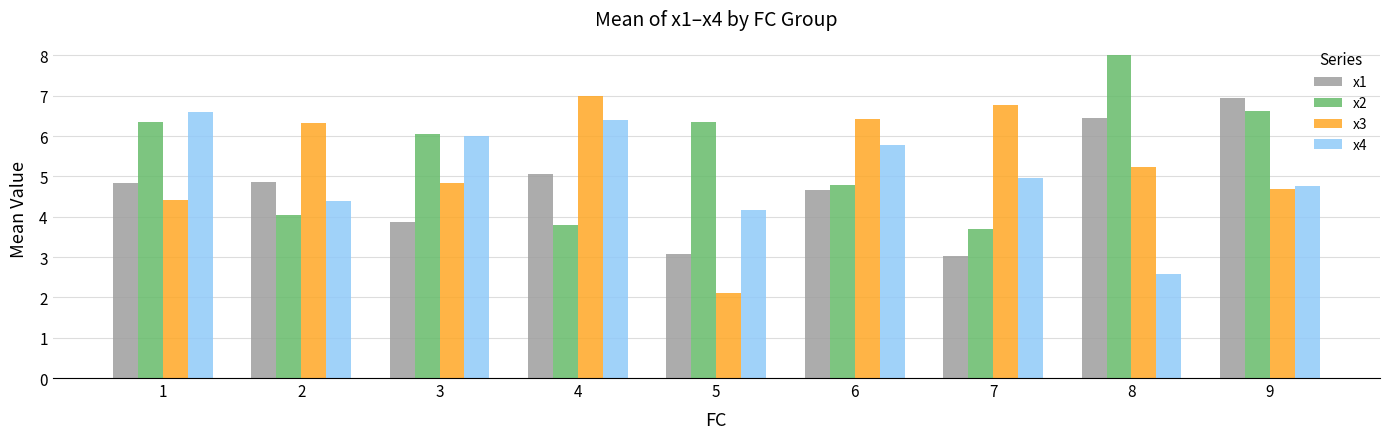

Where does the x3 series first go above 5?

2